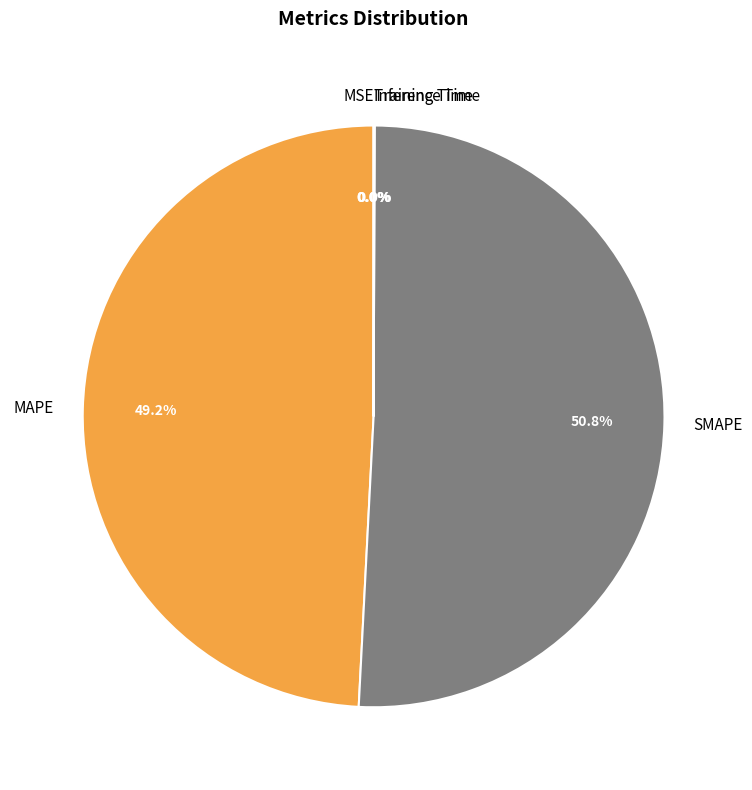

What is the largest slice in the pie chart?

SMAPE